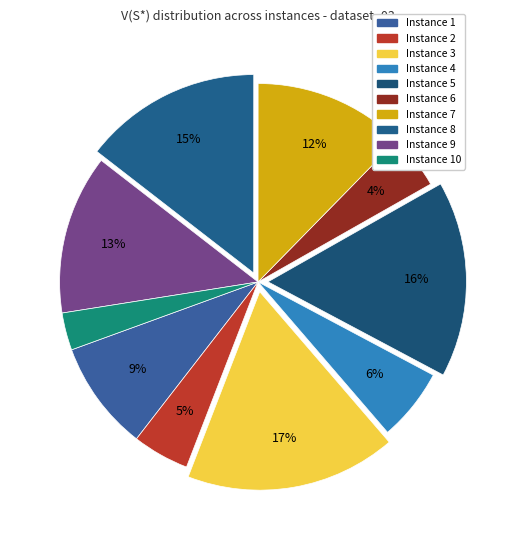

To the nearest percent, what is the difference between the largest and smallest slice percentages?

14%